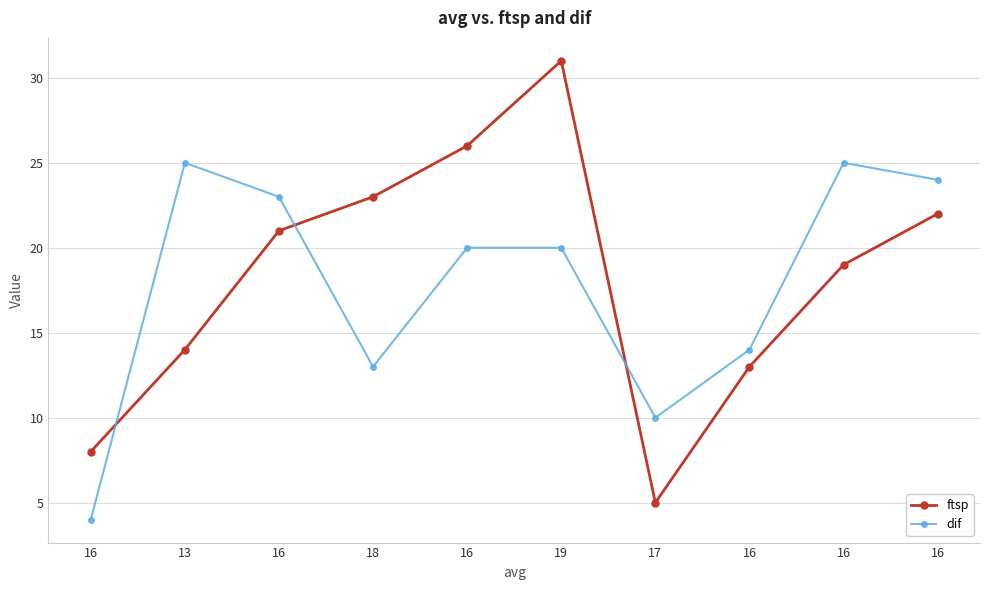

What is the total value across all series at 17?

15